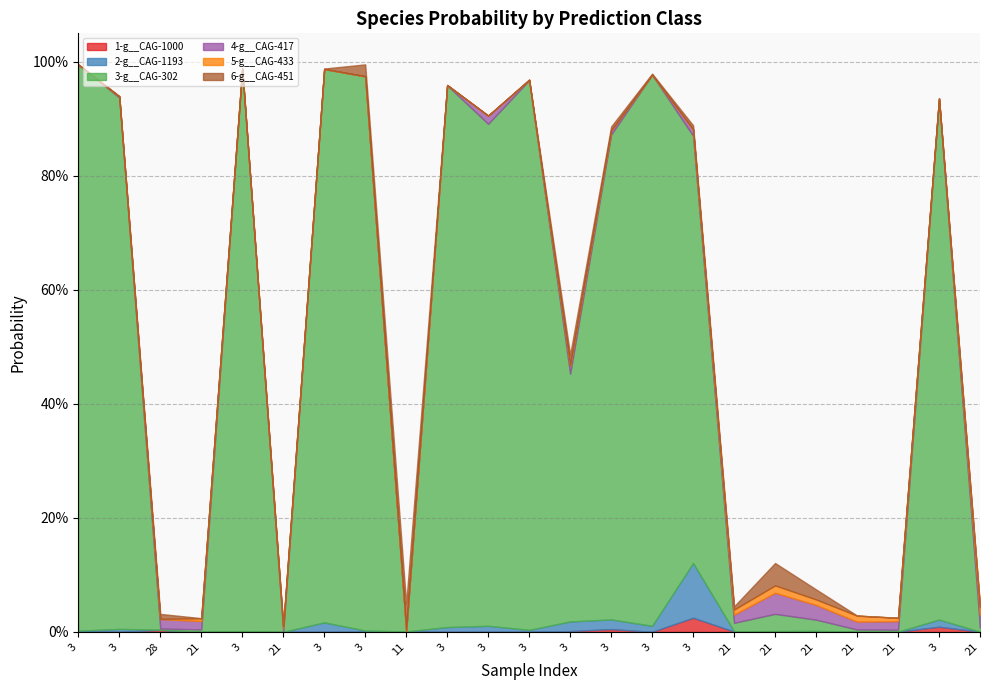

At how many categories does at least one series exceed 0?

23